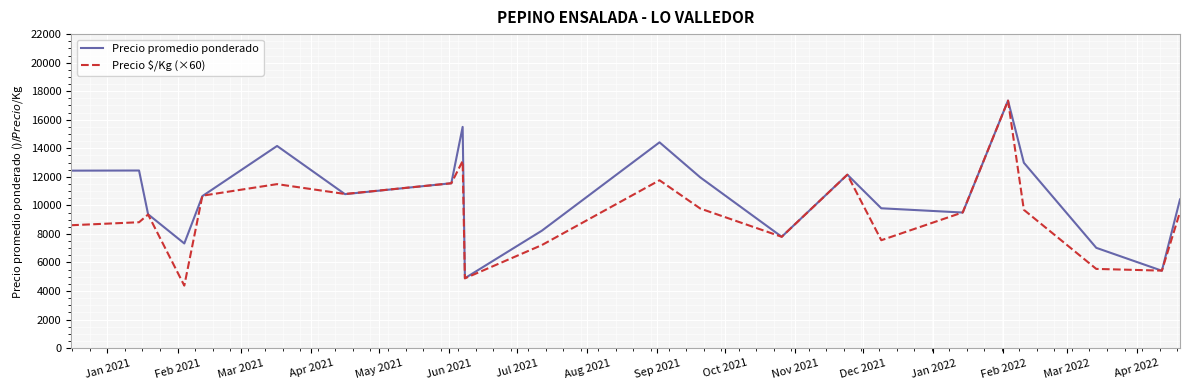

Rank the series by their average value, from highest to lowest.

Precio promedio ponderado, Precio $/Kg (×60)